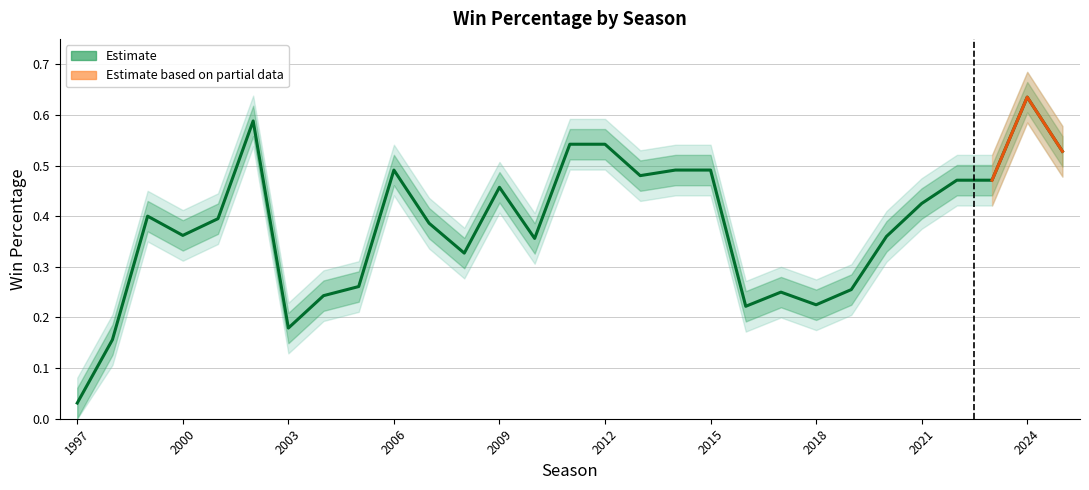

True or false: win_perc and win_perc_lower cross at least once.

False